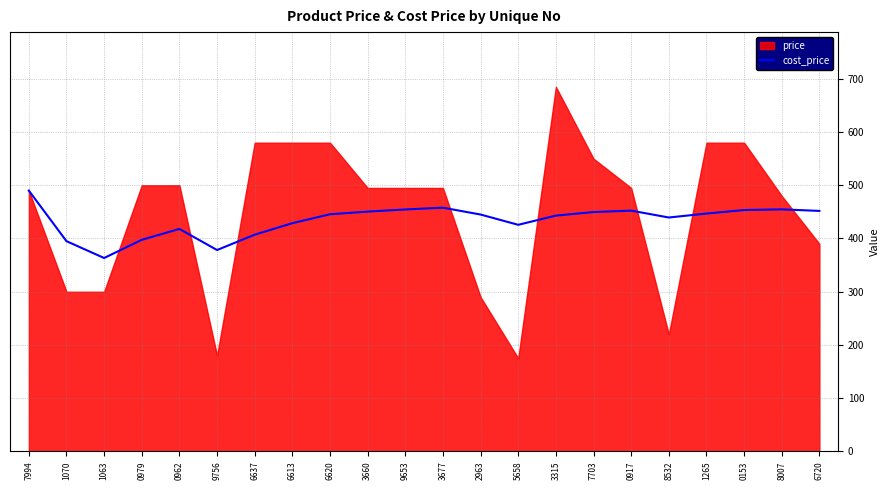

Count the number of categories in the chart.

22